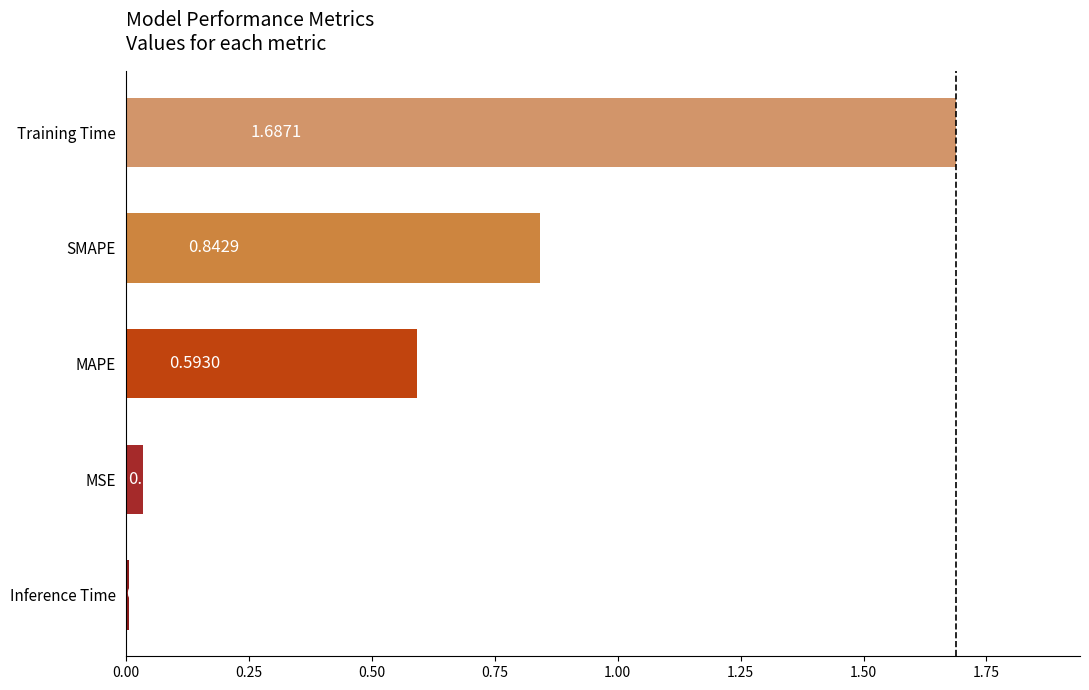

At which label is the value closest to 0?

Inference Time